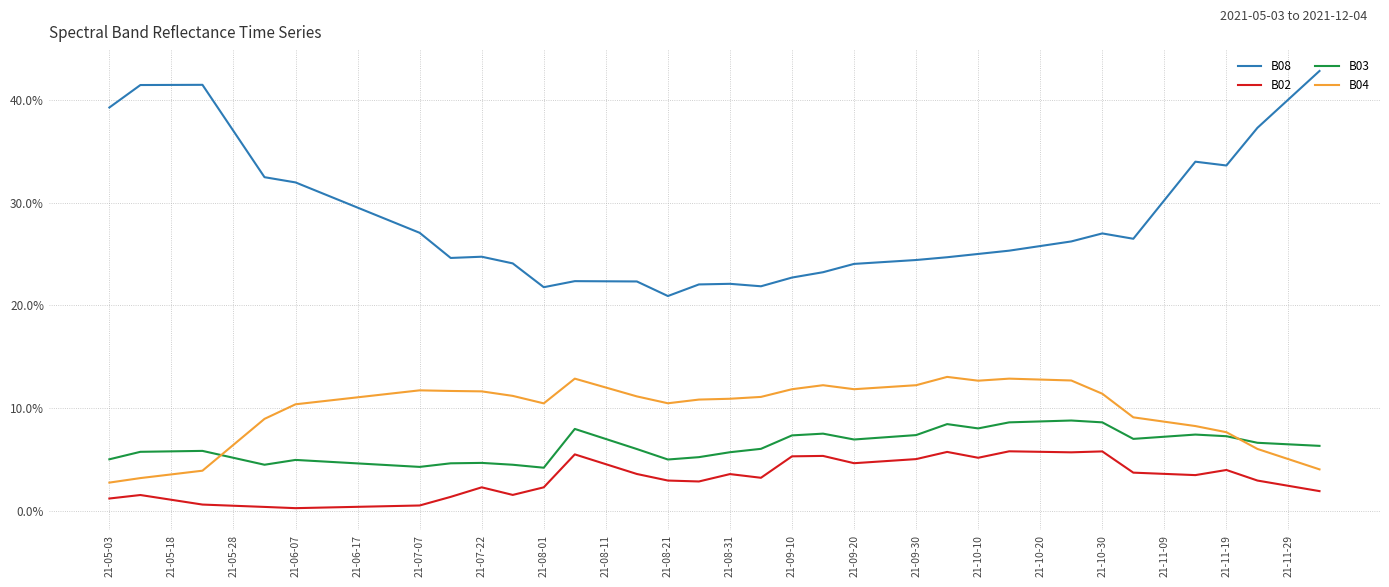

True or false: B02 and B03 cross at least once.

False